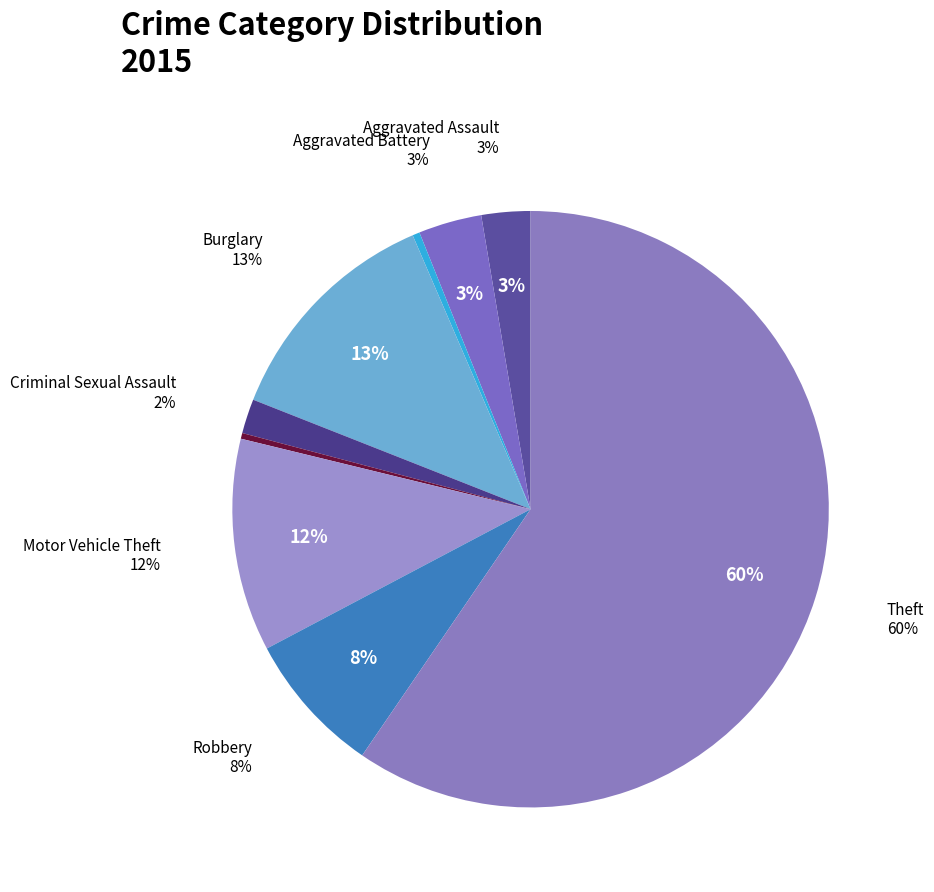

What portion of the pie excludes Robbery?

92.3%